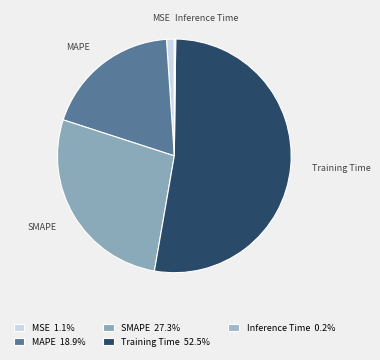

Between Training Time and SMAPE, which is larger?

Training Time